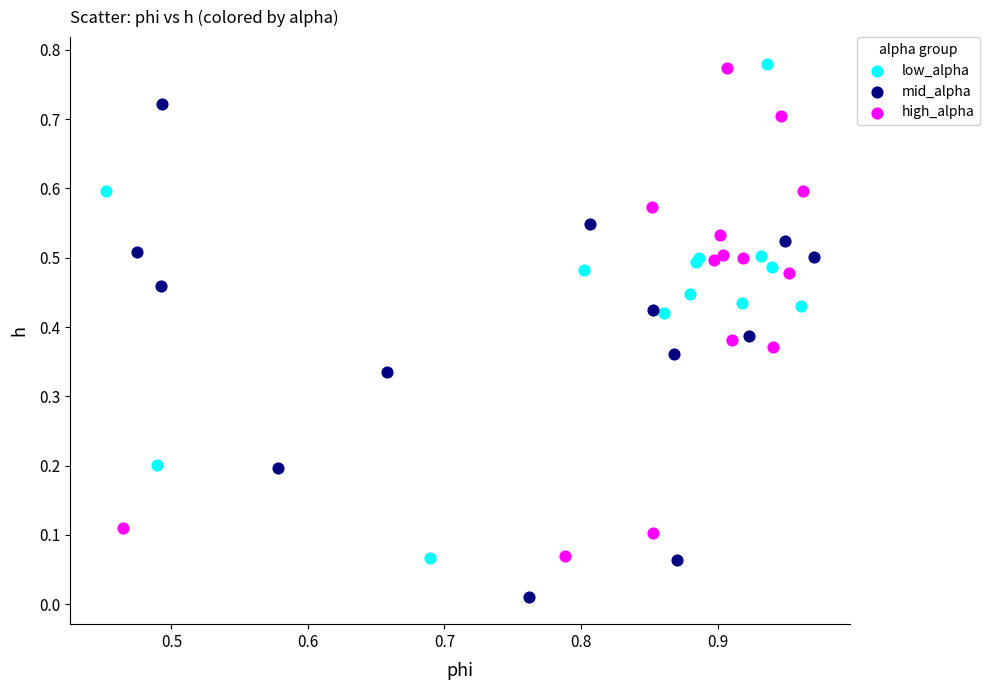

Which series contains the lowest Y value?

mid_alpha